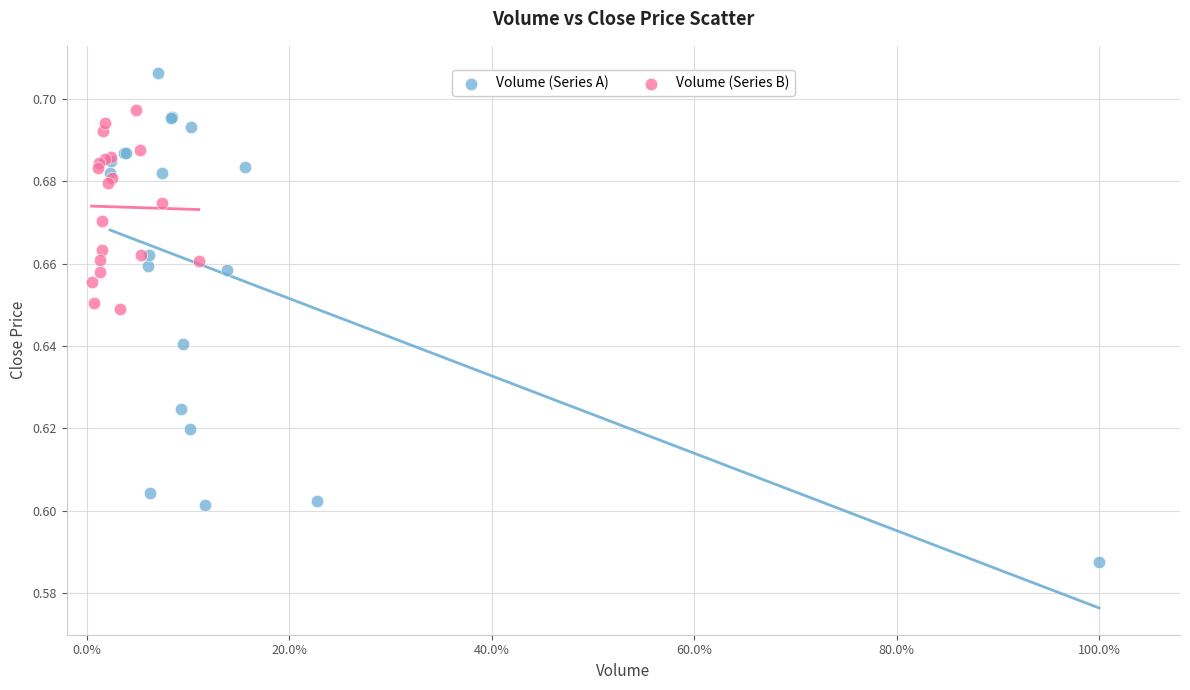

Which series reaches the minimum Y coordinate?

Volume (Series A)